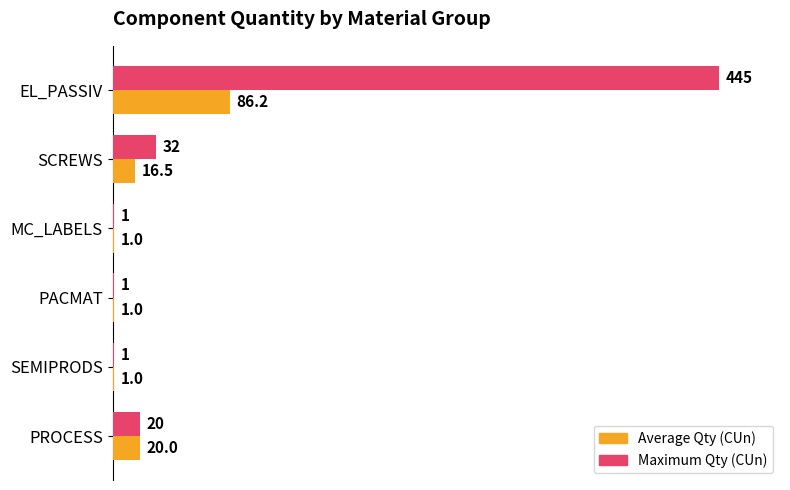

At which category is the sum across all series the highest?

EL_PASSIV